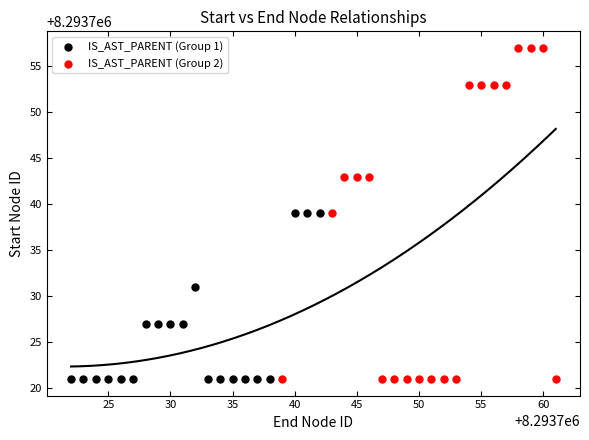

Which series has the widest spread of Y values?

IS_AST_PARENT (Group 2)